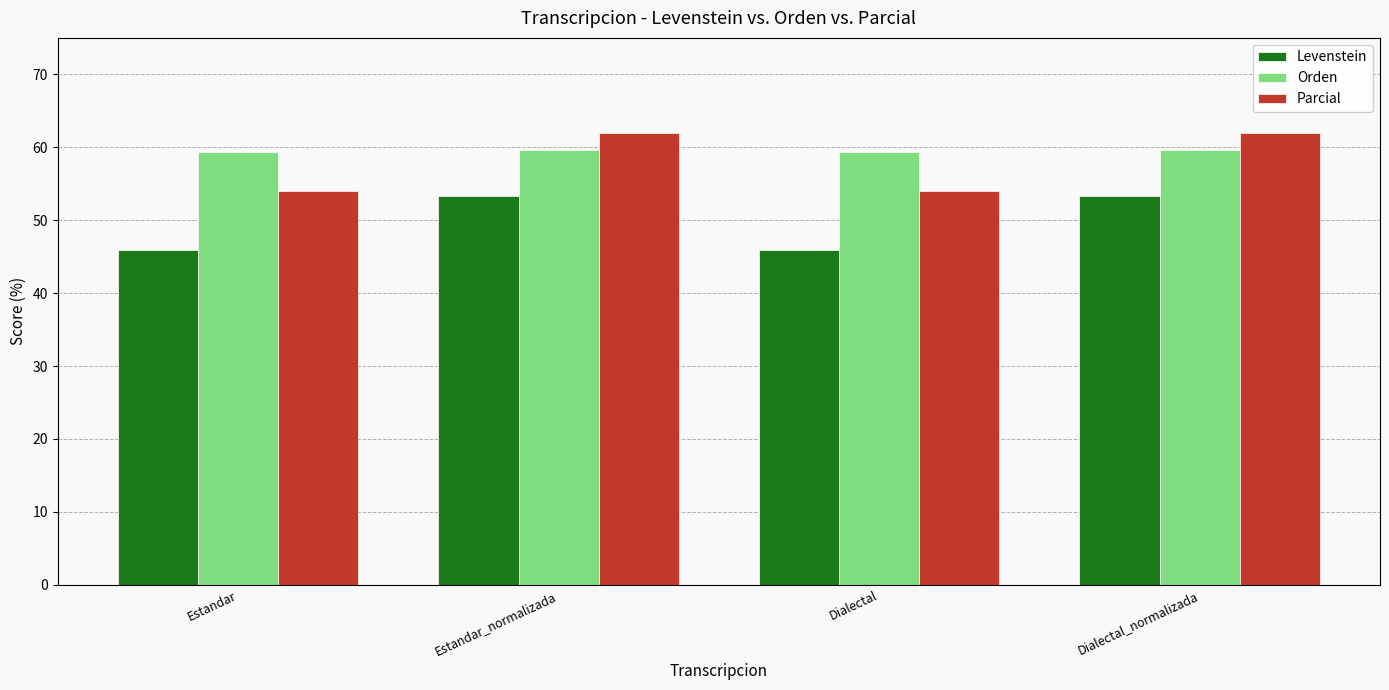

Which series has the largest total across all categories?

Orden